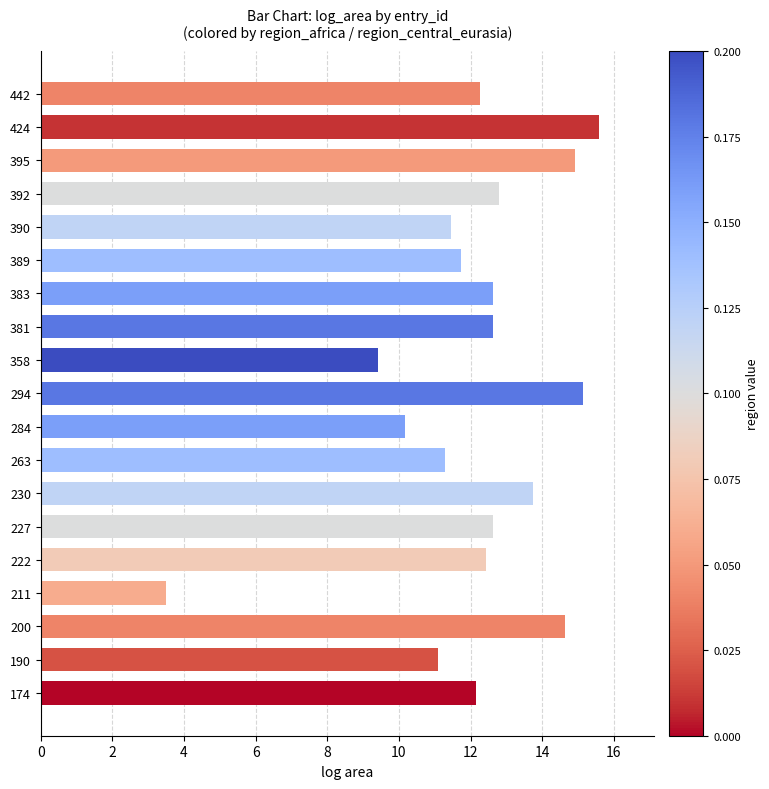

The value at 424 is 10.0. True or false?

False